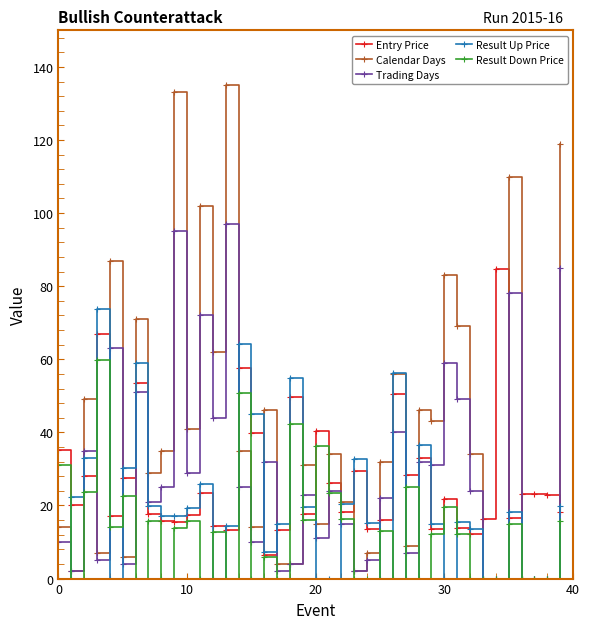

True or false: Result Up Price has more than 1 points higher than both neighbors.

True